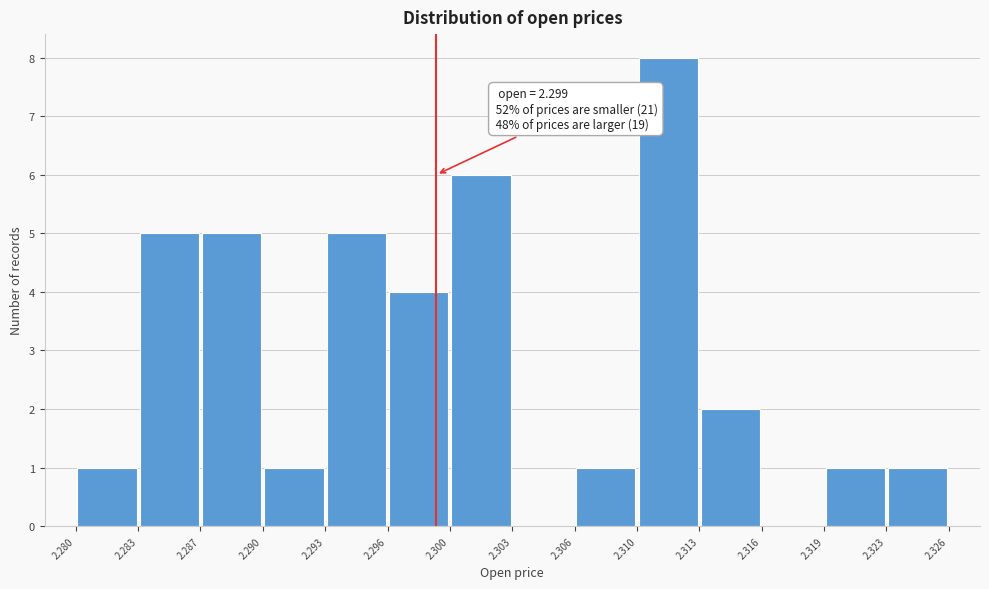

Over which range of the x-axis is the bar tallest?

2.310 to 2.313